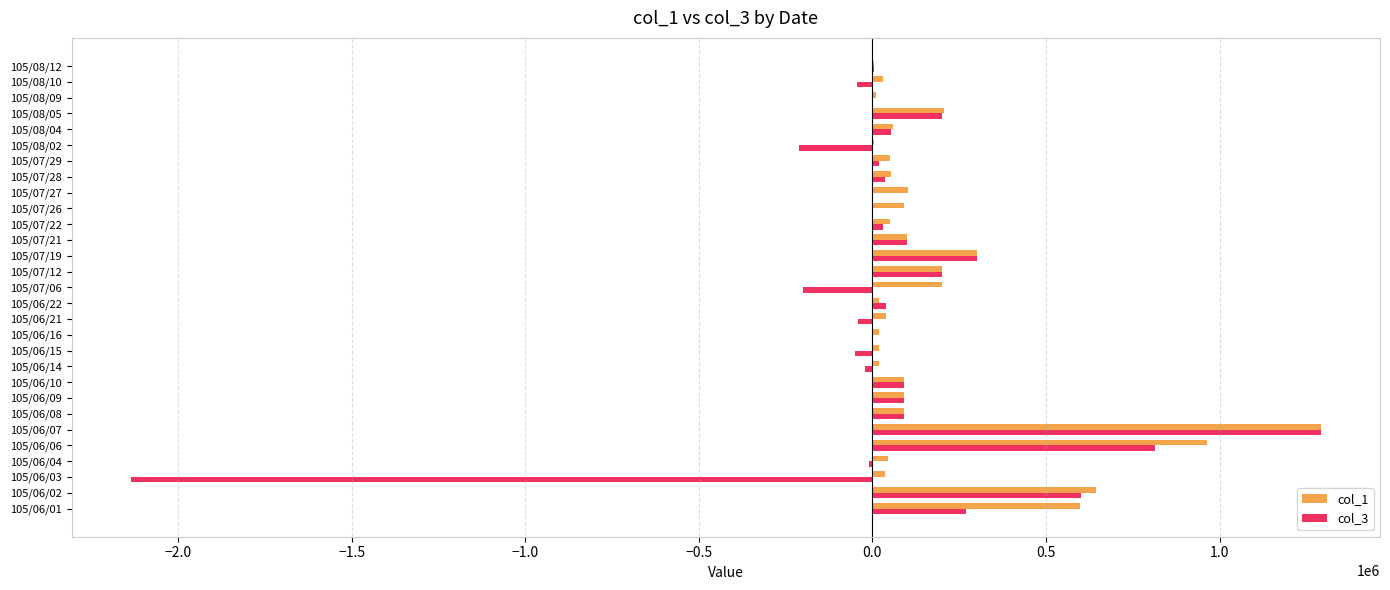

What is the greatest value displayed?

1291000